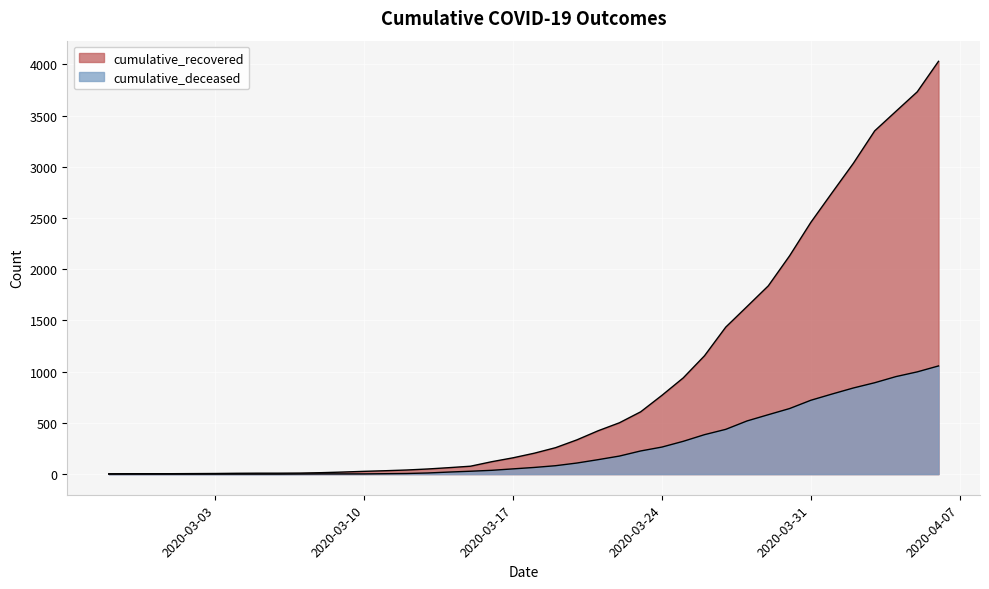

True or false: cumulative_deceased has more than 2 points higher than both neighbors.

False